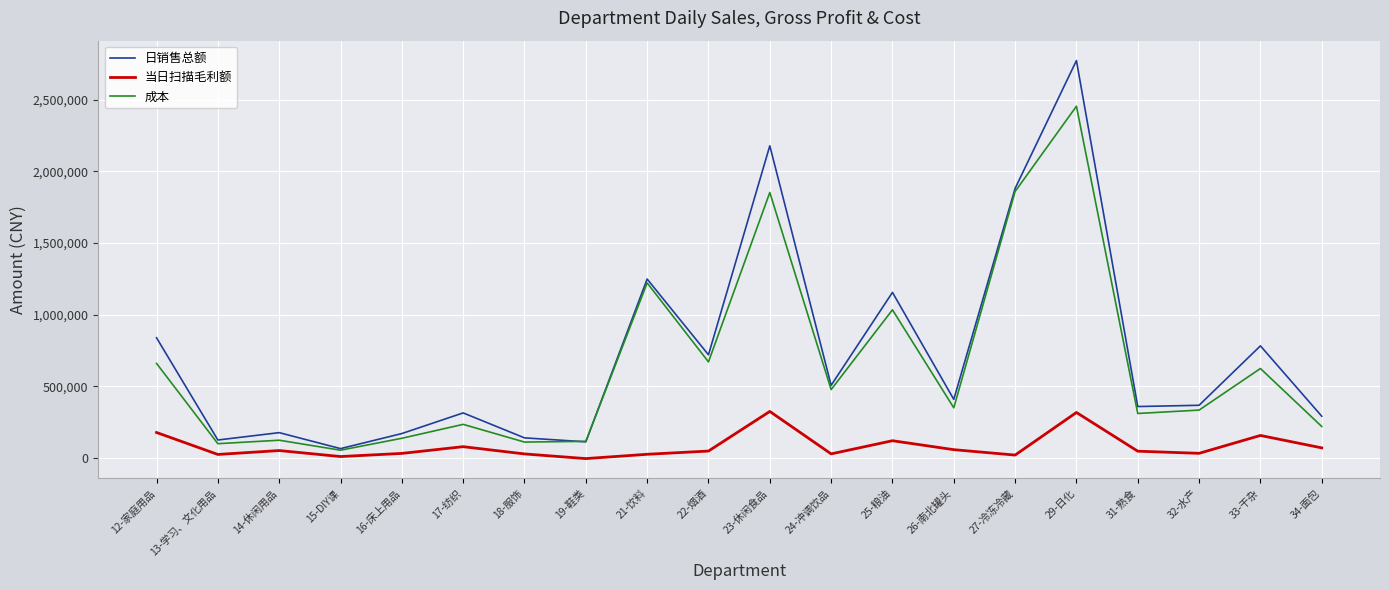

In 日销售总额, how many points are lower than both neighbors (excluding endpoints)?

7